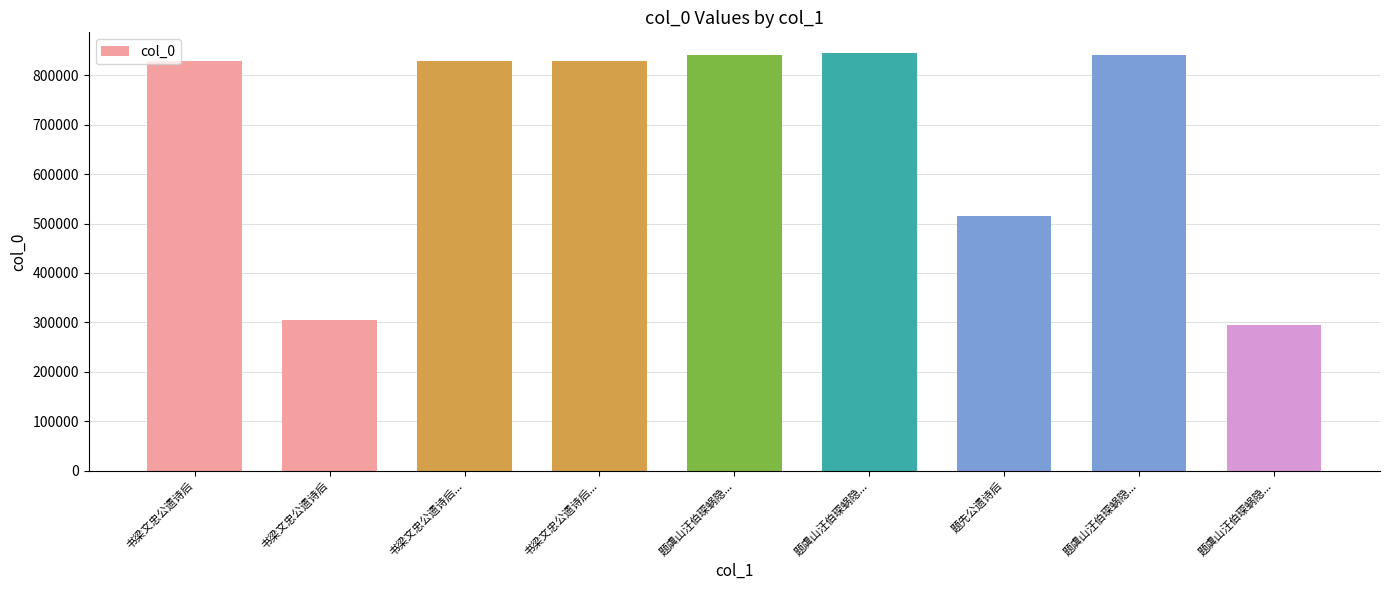

Reading right to left, list all the values displayed in this chart.

题虞山汪伯琛蜗隐...=295209	题虞山汪伯琛蜗隐...=842303	题先公遗诗后=514928	题虞山汪伯琛蜗隐...=845007	题虞山汪伯琛蜗隐...=842304	书梁文忠公遗诗后...=828476	书梁文忠公遗诗后...=828477	书梁文忠公遗诗后=304453	书梁文忠公遗诗后=829402